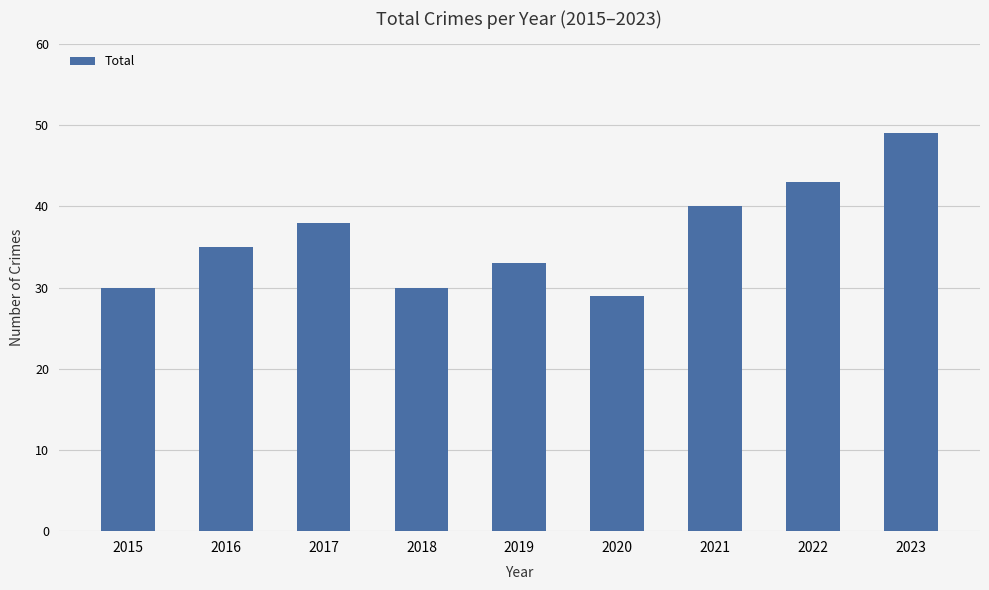

What value does the data have at 2020, to the nearest 10?

30